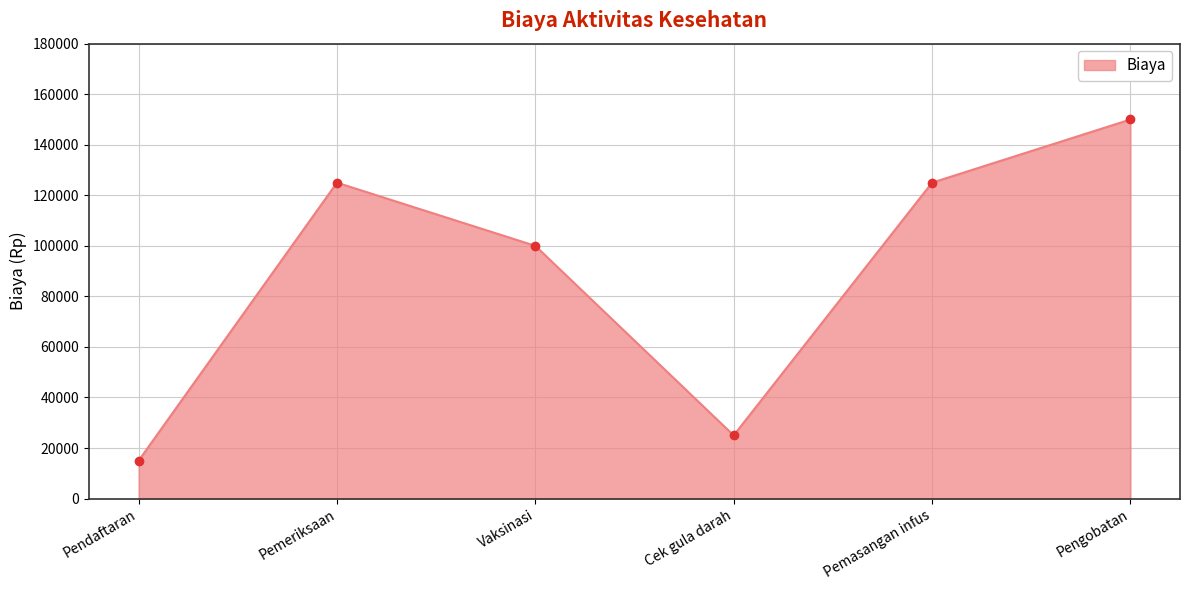

What is the minimum value shown in the chart?

15000